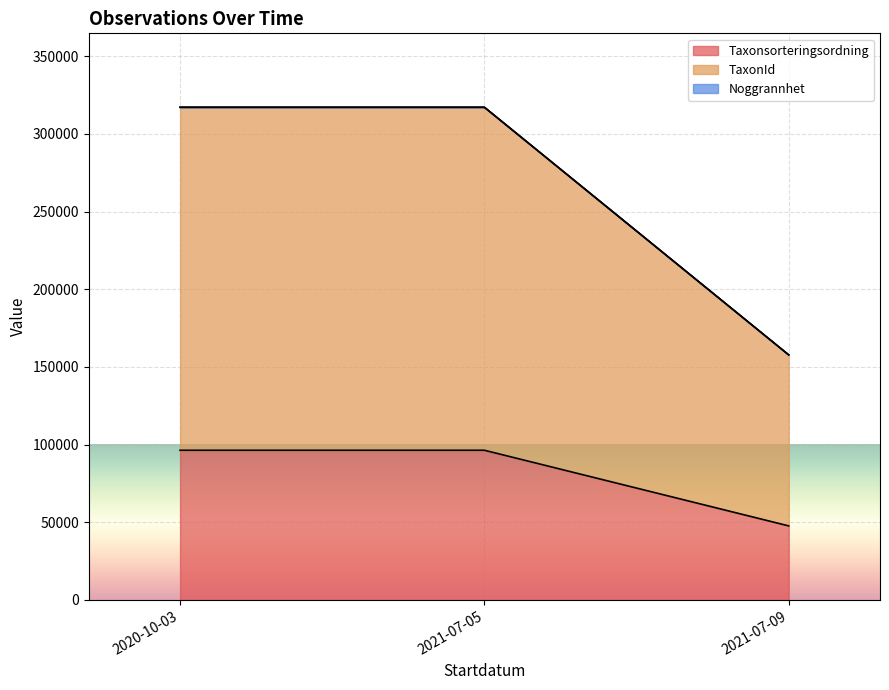

True or false: Taxonsorteringsordning and Noggrannhet cross at least once.

False